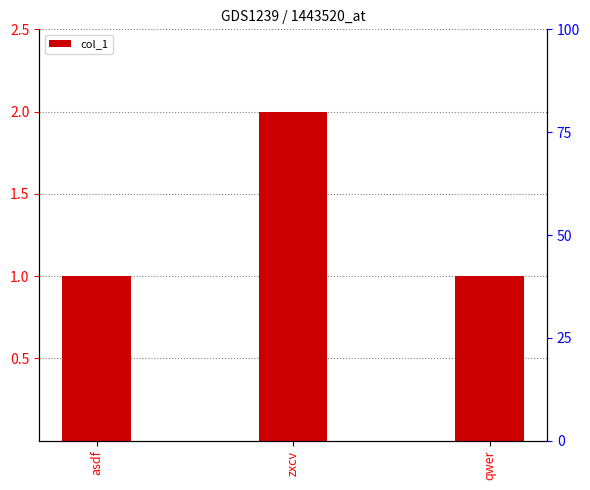

What is the approximate value at zxcv?

2